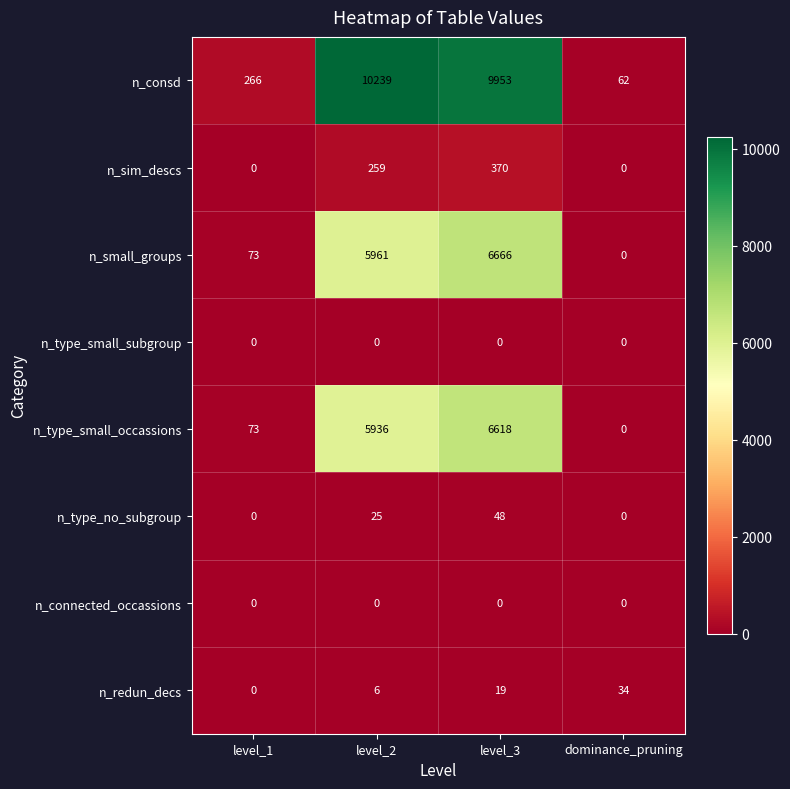

What is the average value of the n_sim_descs series?

157